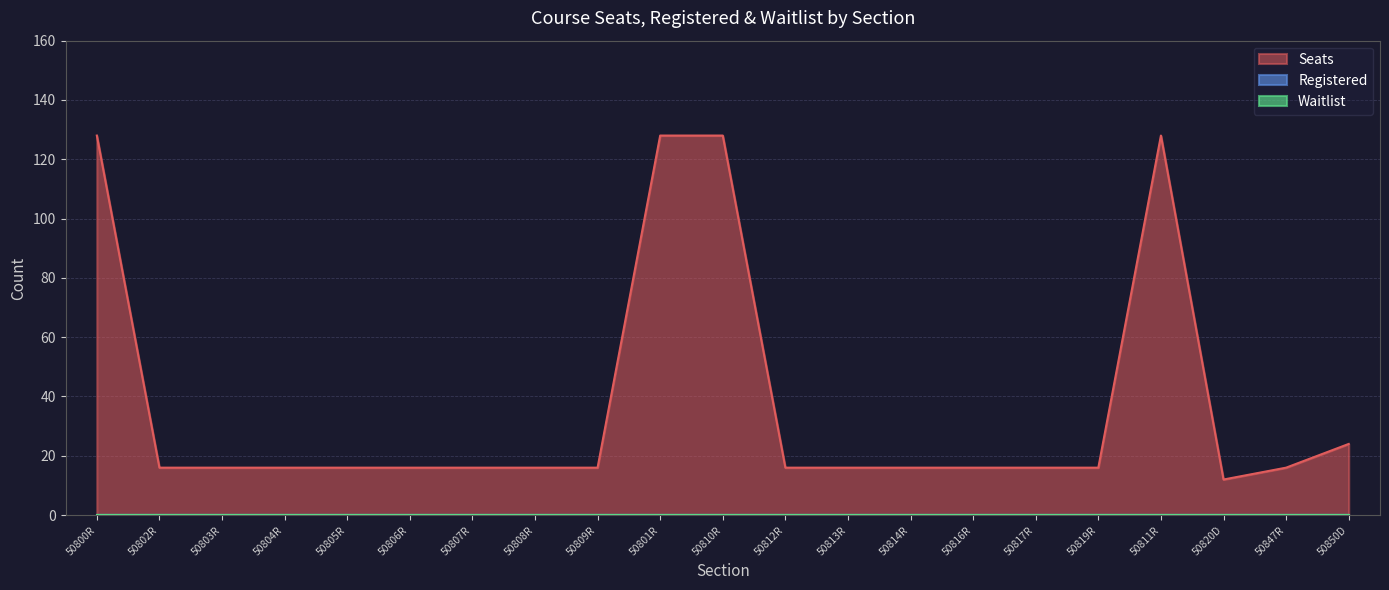

Which series has the largest total across all categories?

Seats